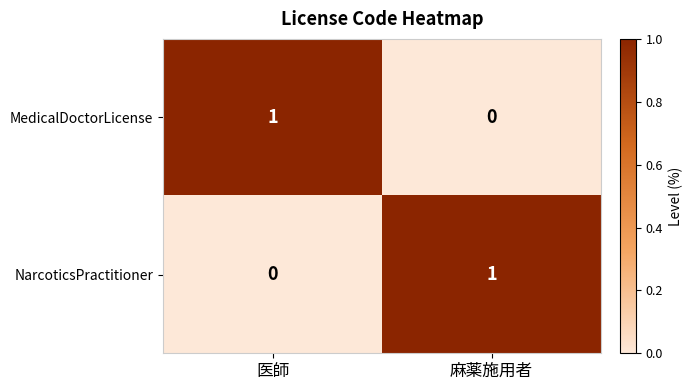

At which label does NarcoticsPractitioner reach its peak?

麻薬施用者